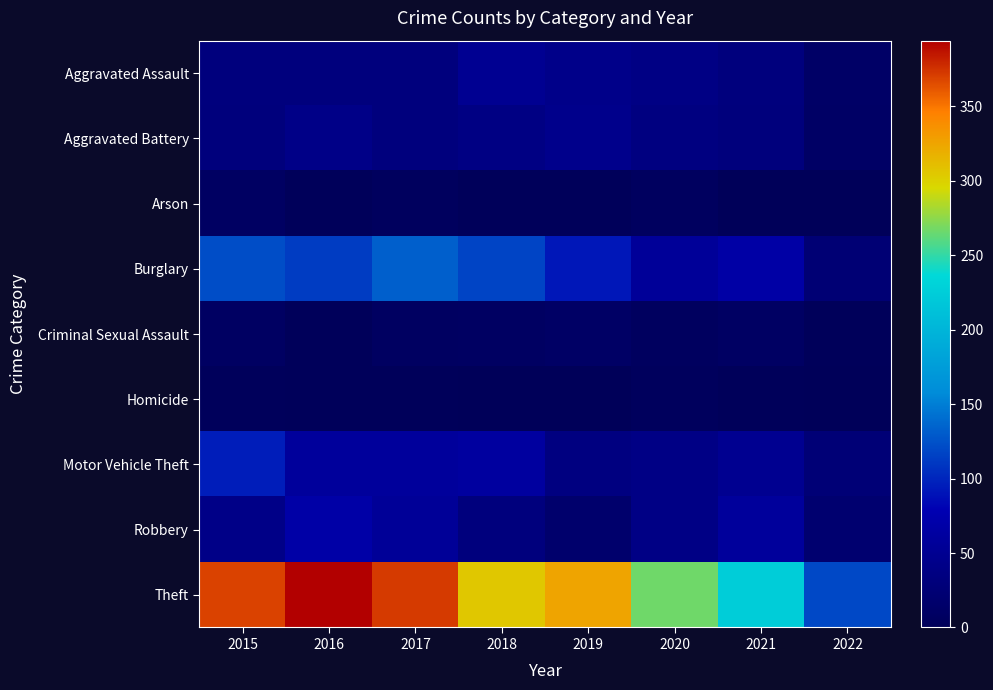

Reading left to right, what are all the values shown in this chart?

Aggravated Assault: 2015=32	2016=32	2017=32	2018=50	2019=43	2020=39	2021=32	2022=12
Aggravated Battery: 2015=31	2016=41	2017=32	2018=37	2019=44	2020=35	2021=31	2022=11
Arson: 2015=9	2016=1	2017=5	2018=2	2019=1	2020=6	2021=0	2022=0
Burglary: 2015=123	2016=113	2017=133	2018=117	2019=92	2020=56	2021=67	2022=24
Criminal Sexual Assault: 2015=9	2016=2	2017=7	2018=9	2019=11	2020=6	2021=10	2022=2
Homicide: 2015=3	2016=2	2017=2	2018=0	2019=0	2020=4	2021=2	2022=0
Motor Vehicle Theft: 2015=96	2016=59	2017=59	2018=63	2019=35	2020=40	2021=49	2022=26
Robbery: 2015=41	2016=69	2017=55	2018=33	2019=17	2020=40	2021=59	2022=20
Theft: 2015=369	2016=394	2017=372	2018=305	2019=325	2020=267	2021=224	2022=120